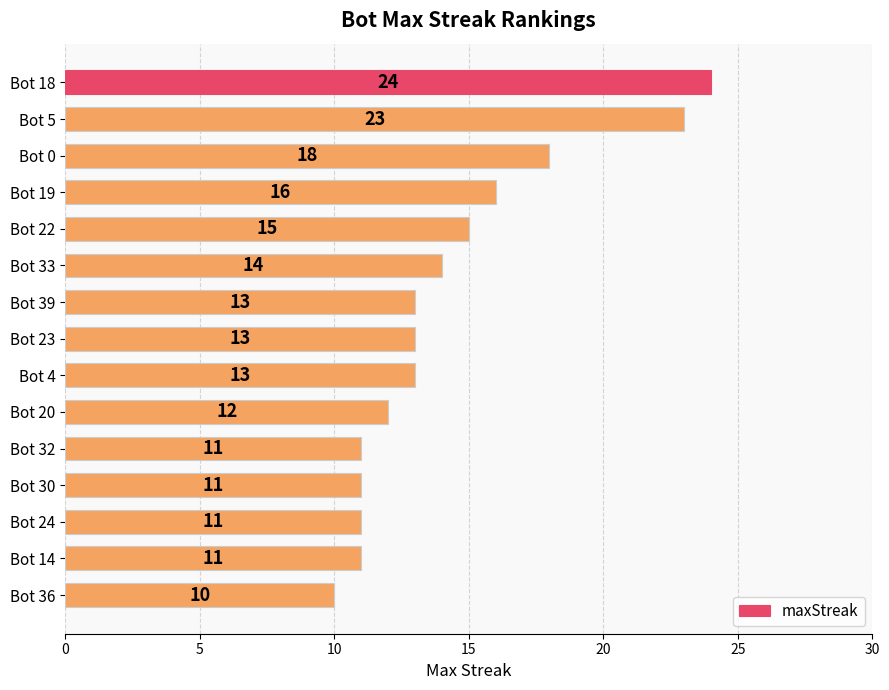

What is the value of the 2nd bar from the top?

23